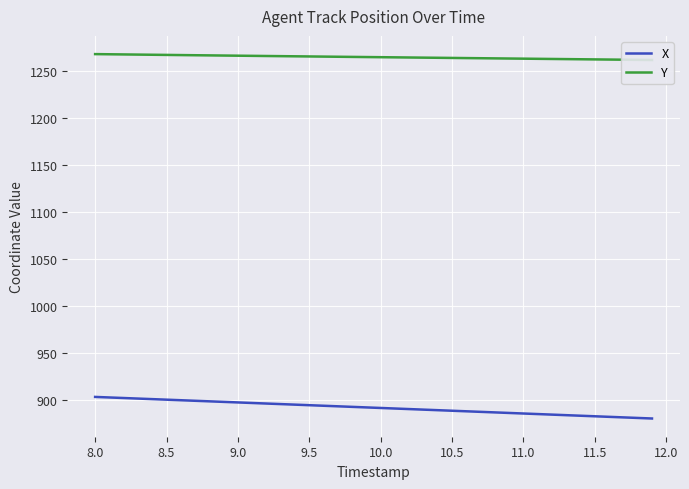

True or false: X and Y cross at least once.

False